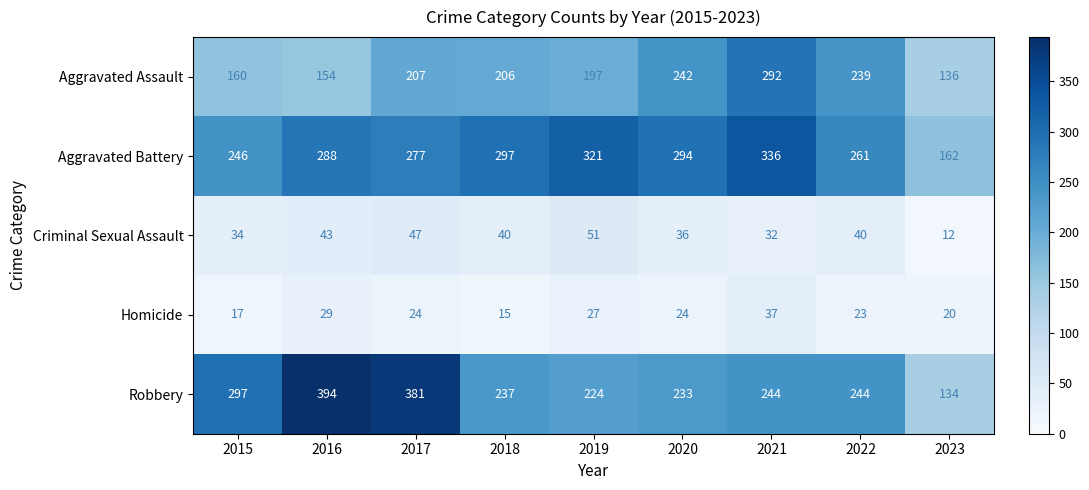

What is the total value across all series at 2023?

464